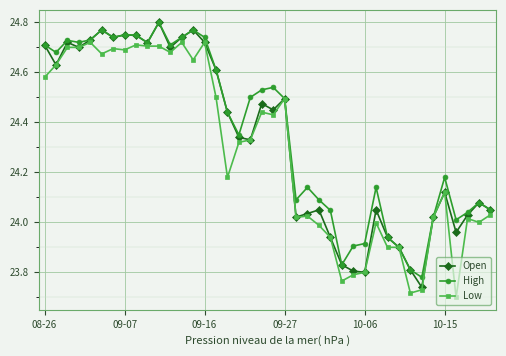

True or false: Open has more than 0 points higher than both neighbors.

True